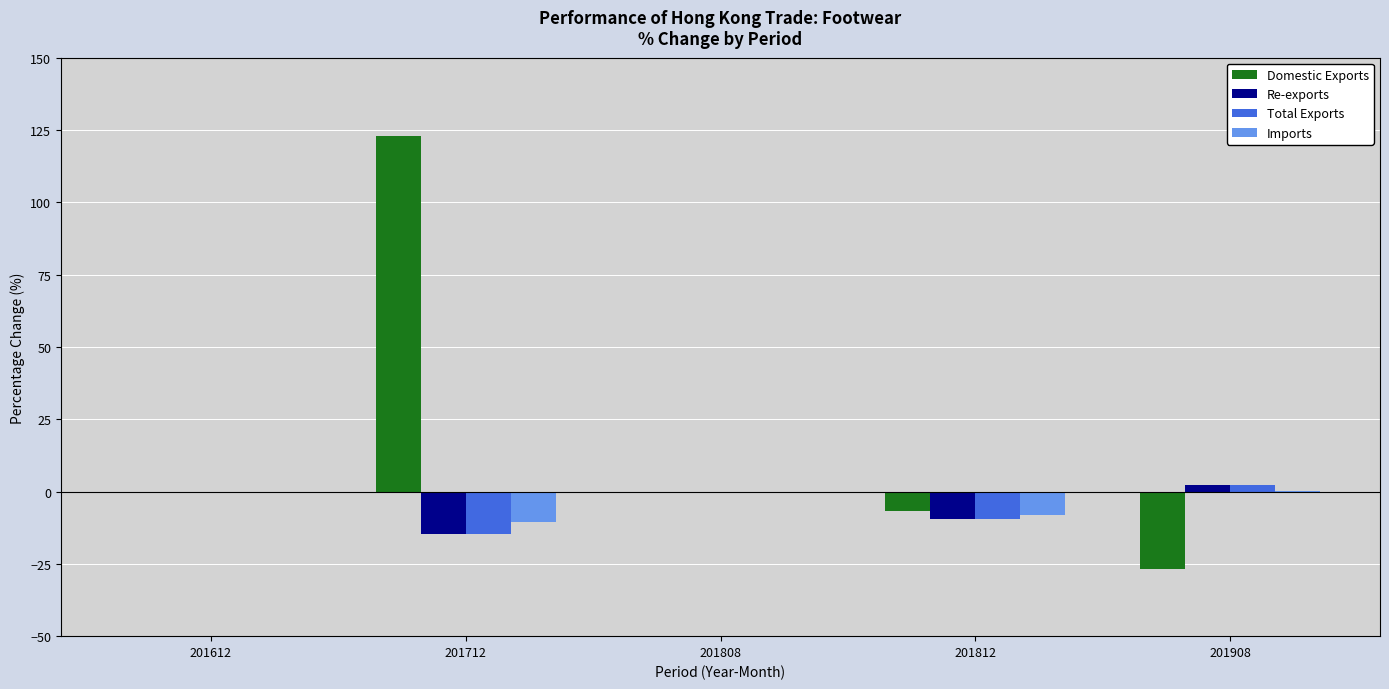

Count the number of categories in the chart.

5